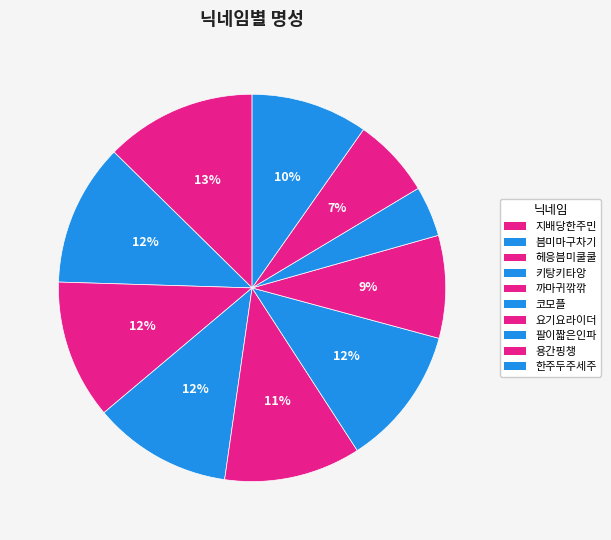

Is the sum of 까마귀깎깎 and 요기요라이더 greater than half?

No